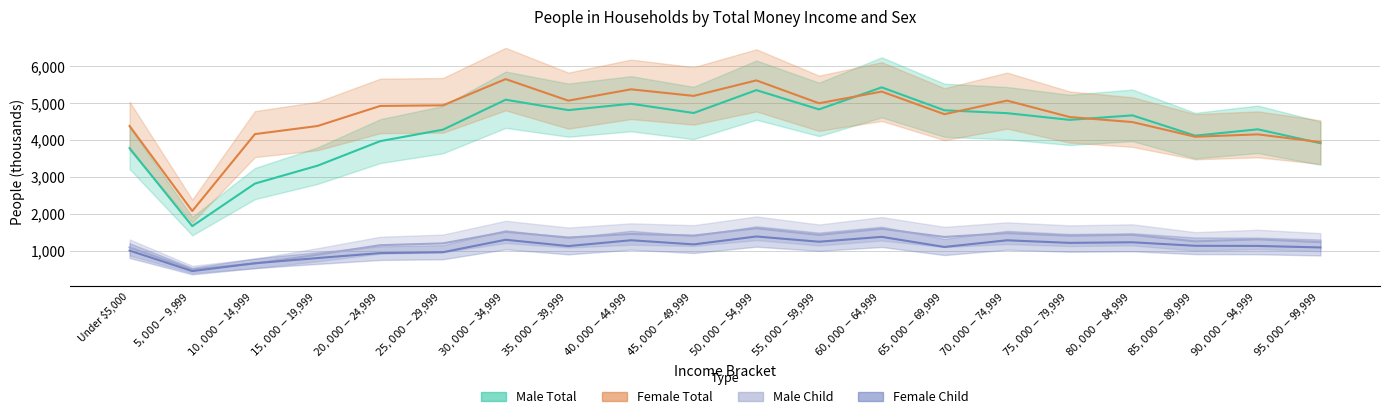

What is the difference between the maximum and minimum values in the Male Total series?

3761